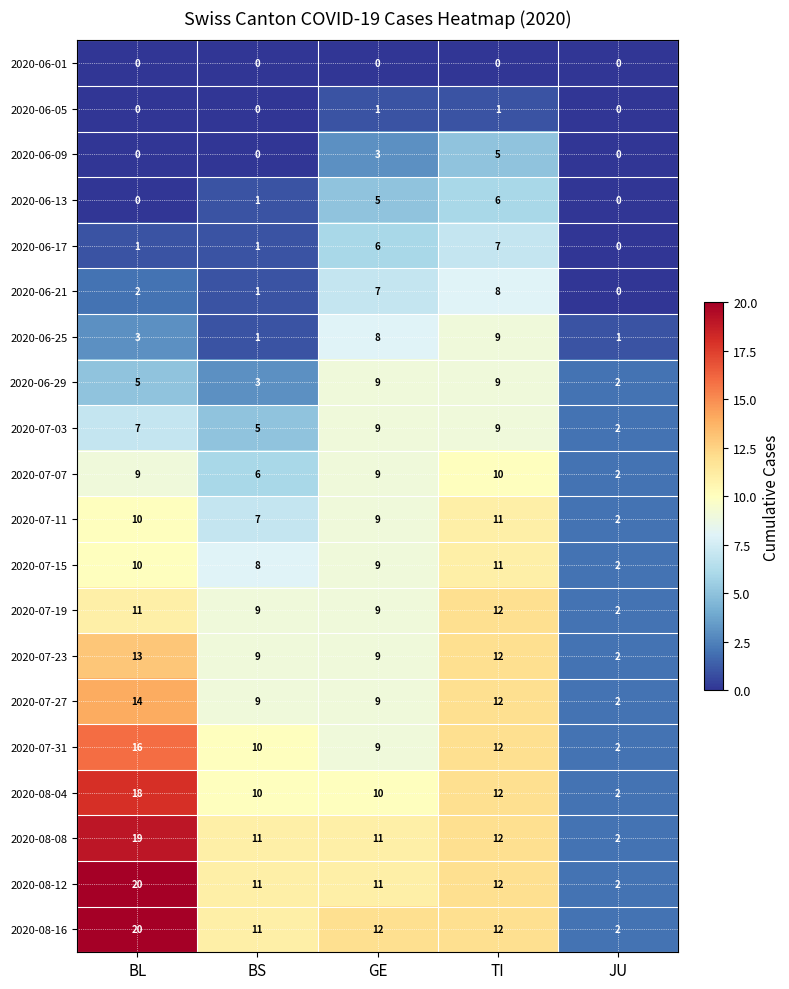

At which label does 2020-07-23 reach its peak?

BL